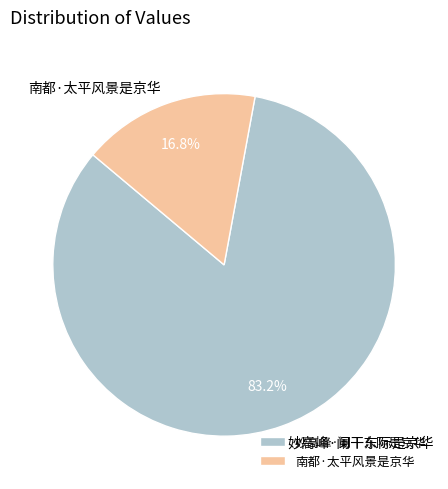

To the nearest percent, what is the average slice percentage?

50%